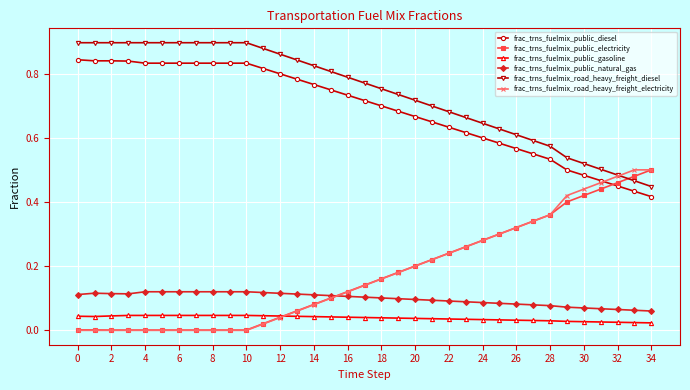

True or false: frac_trns_fuelmix_public_gasoline and frac_trns_fuelmix_road_heavy_freight_diesel cross at least once.

False